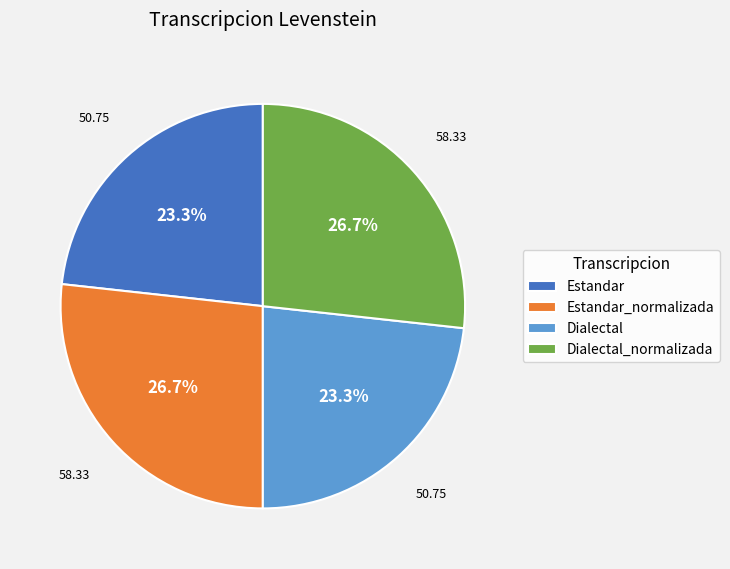

To the nearest percent, what is the difference between the largest and smallest slice percentages?

3%